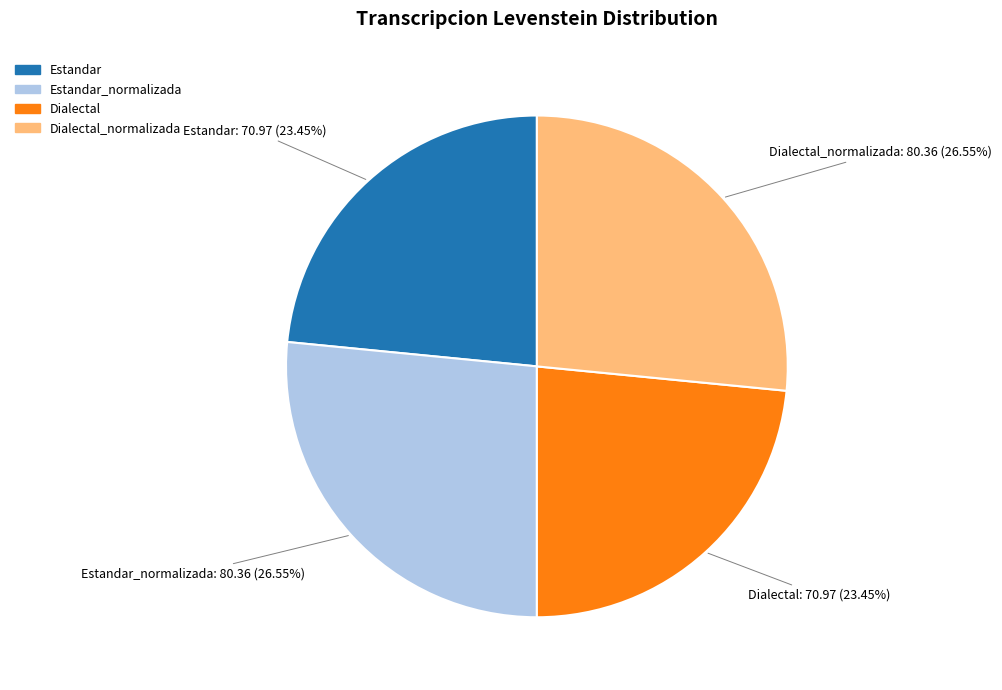

To the nearest percent, what is the difference between the largest and smallest slice percentages?

3%